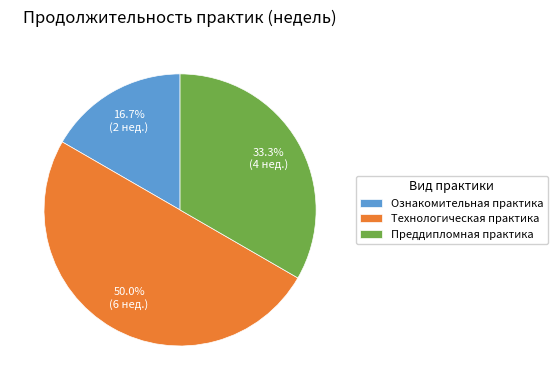

How much of the chart is everything except Технологическая практика?

50.0%